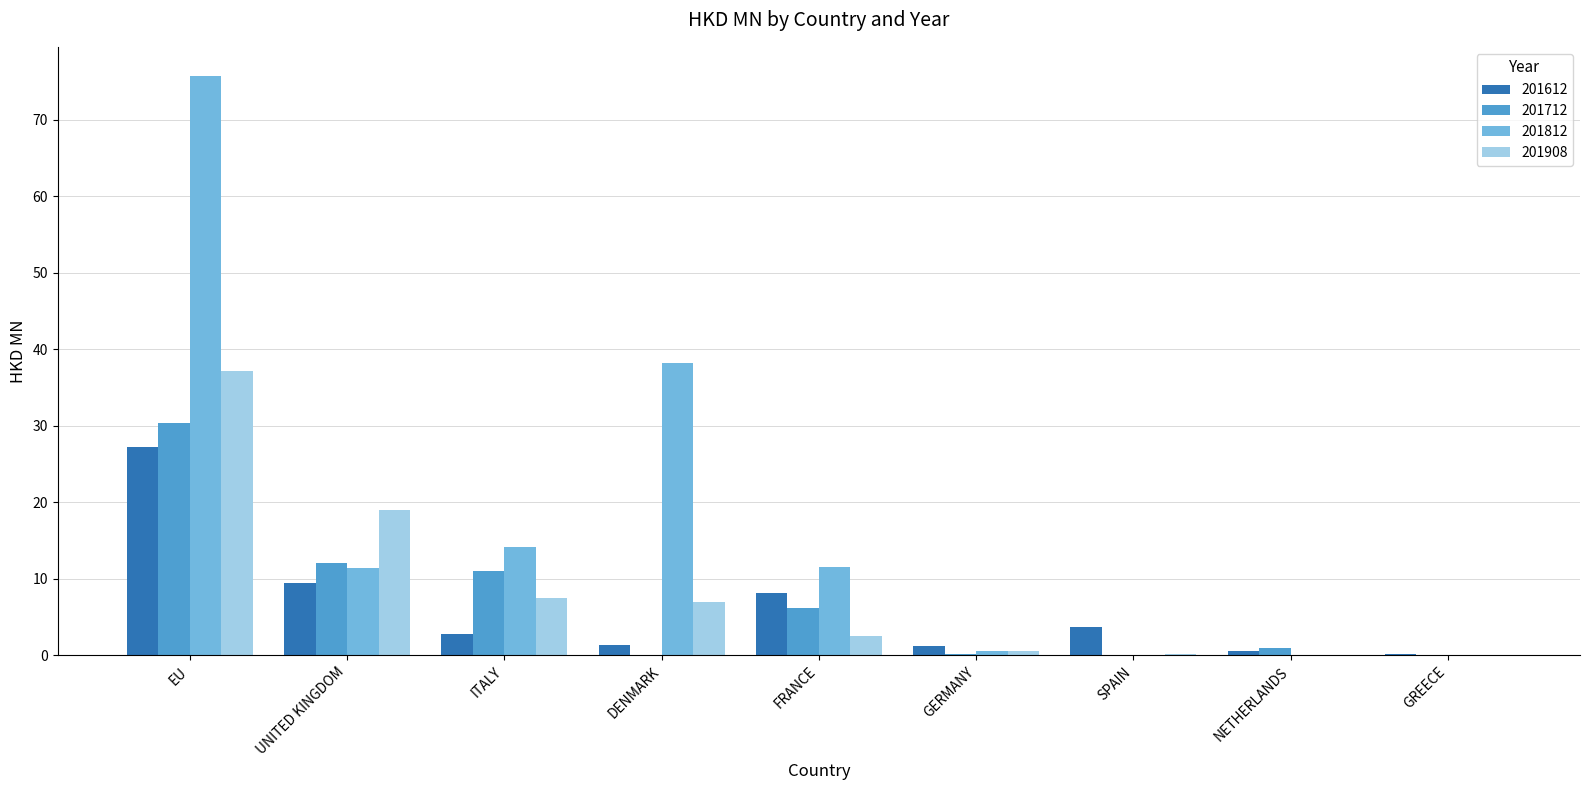

At which label does 201908 first exceed 2?

EU